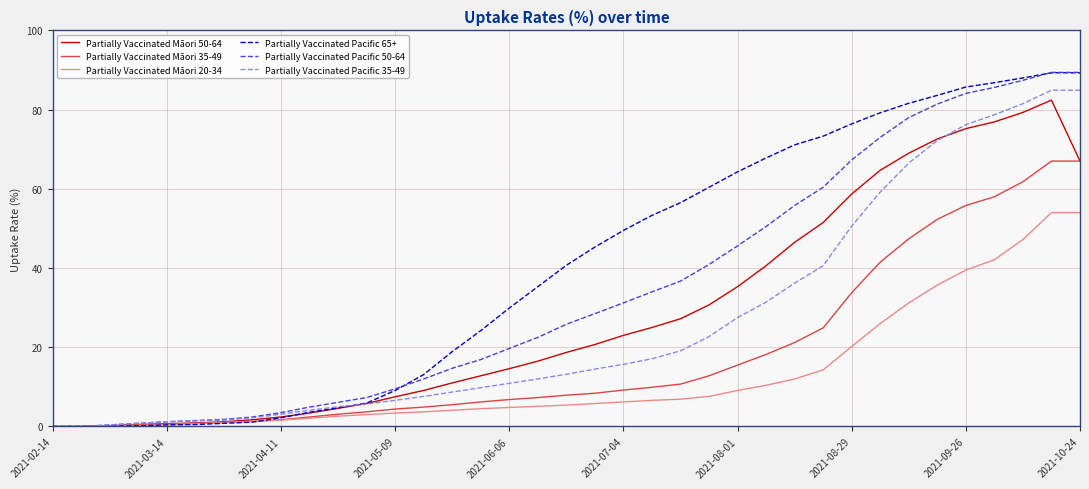

What is the greatest value displayed?

89.4